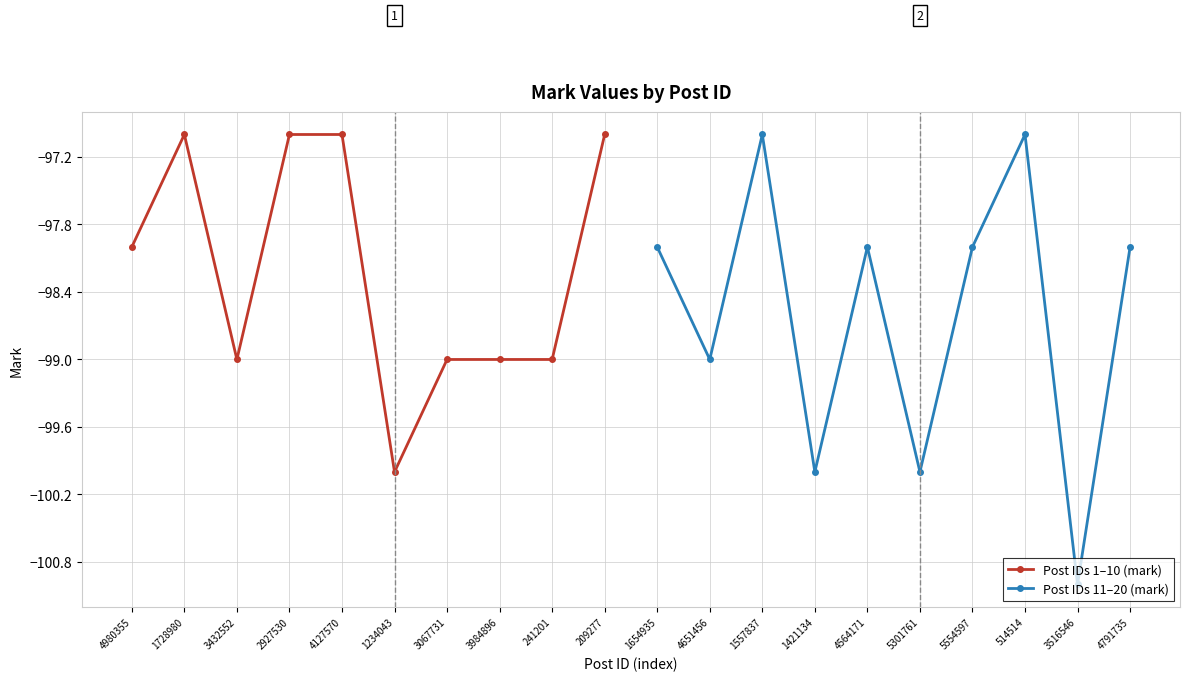

At which category does Post IDs 1–10 (mark) reach its first local valley?

3432552